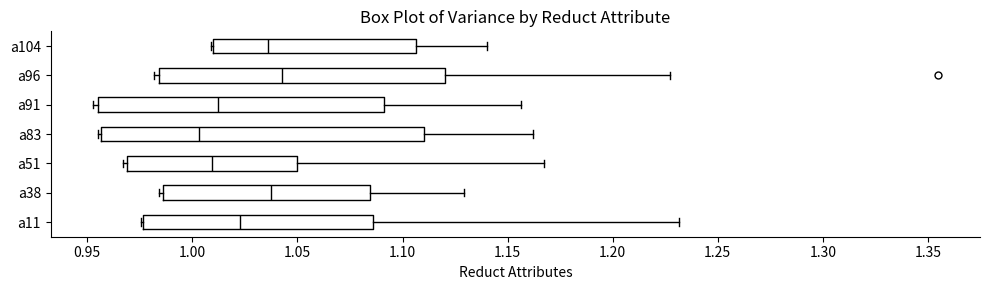

Reading bottom to top, transcribe this box plot: for each box, give where its median line is, the range the box spans, and where its two whiskers end, as read against the x-axis. The values are not printed on the chart, so give them approximately, as read against the axis.

a11: median 1.025, box 0.975 to 1.085, whiskers 0.975 to 1.230
a38: median 1.035, box 0.985 to 1.085, whiskers 0.985 (just left of the box's left edge) to 1.130
a51: median 1.010, box 0.970 to 1.050, whiskers 0.965 to 1.165
a83: median 1.005, box 0.955 to 1.110, whiskers 0.955 (just left of the box's left edge) to 1.160
a91: median 1.010, box 0.955 to 1.090, whiskers 0.955 (just left of the box's left edge) to 1.155
a96: median 1.045, box 0.985 to 1.120, whiskers 0.980 to 1.225
a104: median 1.035, box 1.010 to 1.105, whiskers 1.010 to 1.140